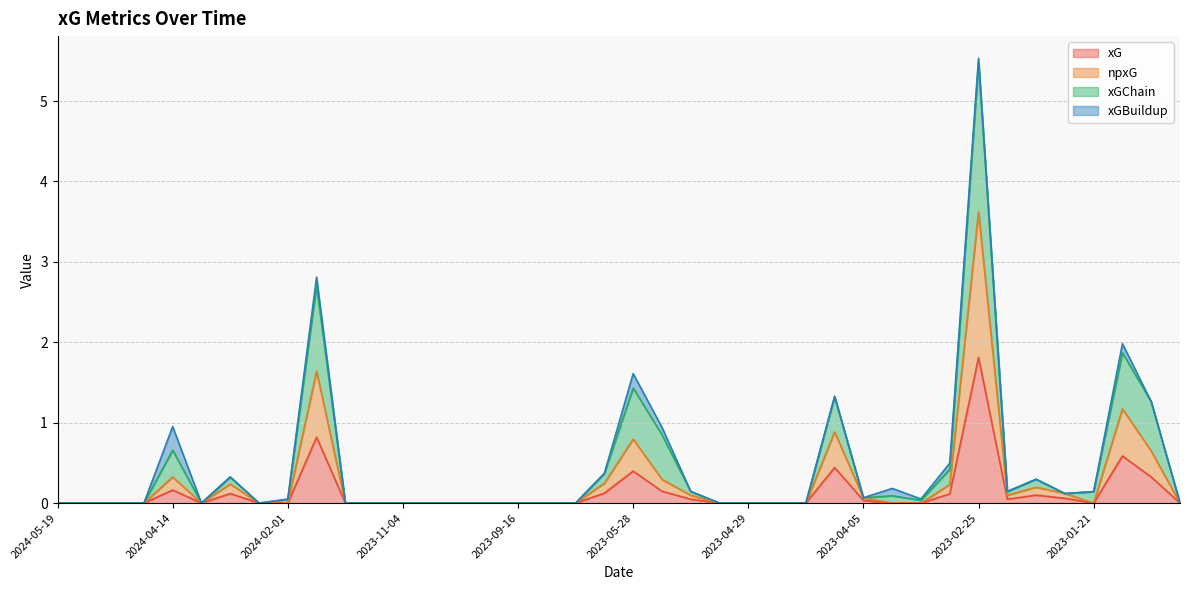

What is the value of the xGChain point at the 20th from the left?

0.4